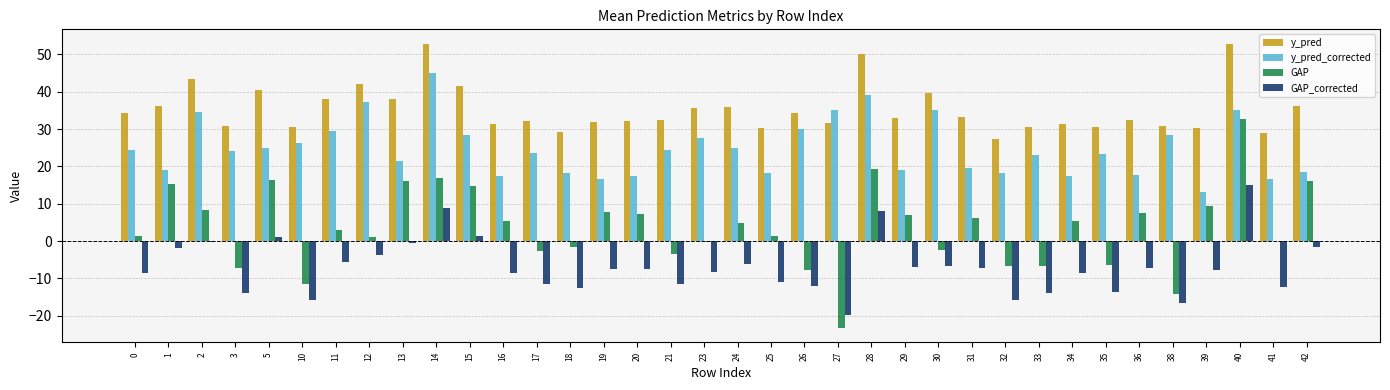

Where does the GAP_corrected series first go above -7?

1